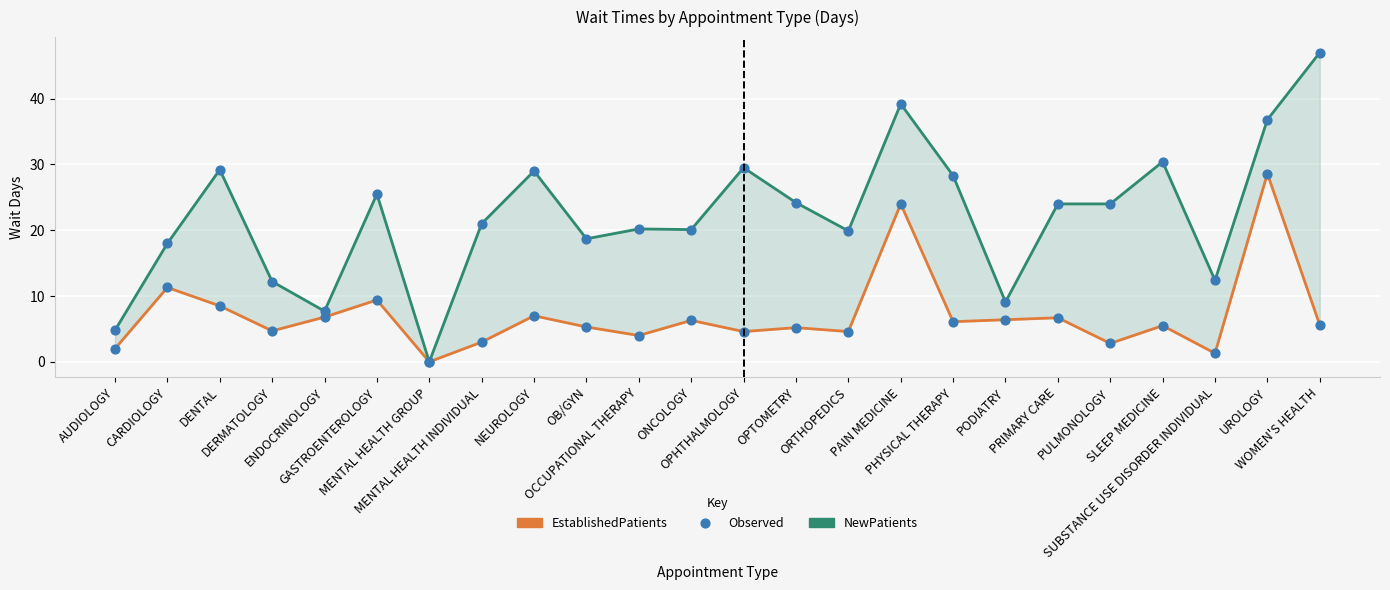

Which series reaches the maximum Y coordinate?

NewPatients